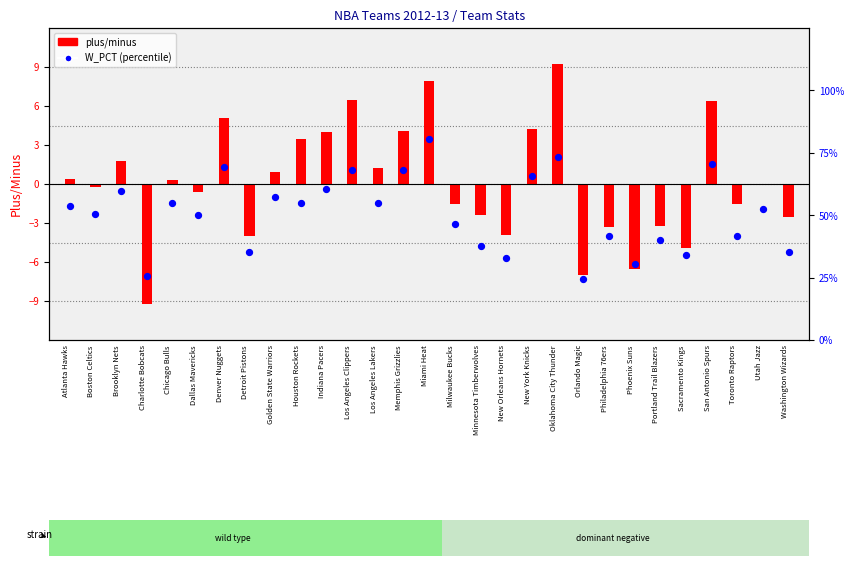

Which series has the widest spread of Y values?

W_PCT (%)